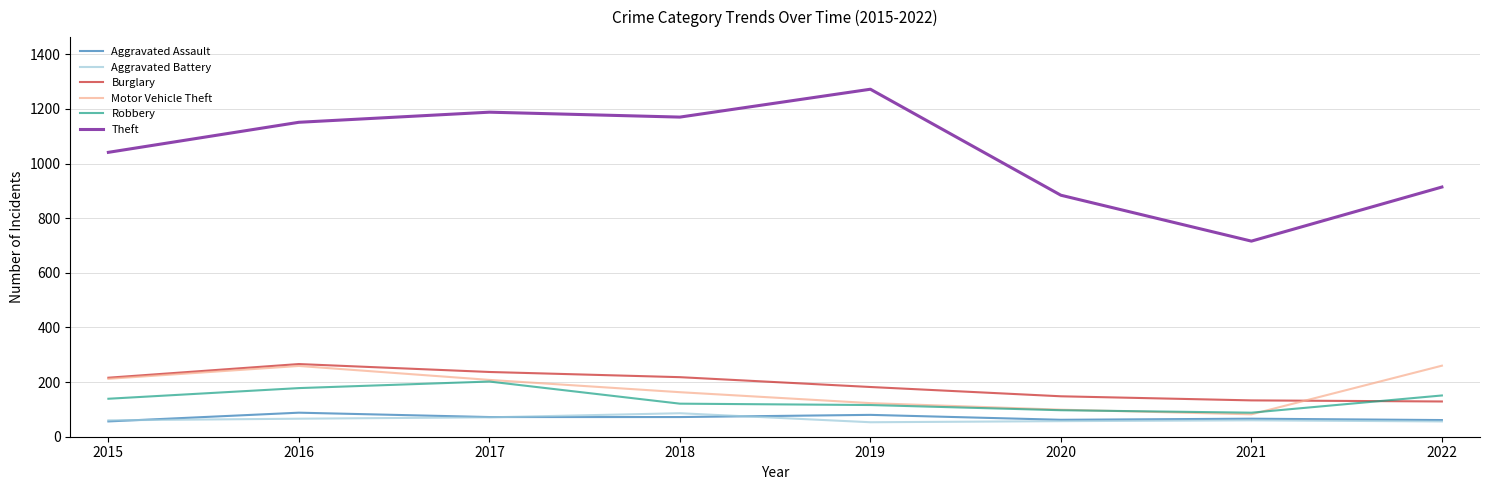

Which series has the largest total across all categories?

Theft